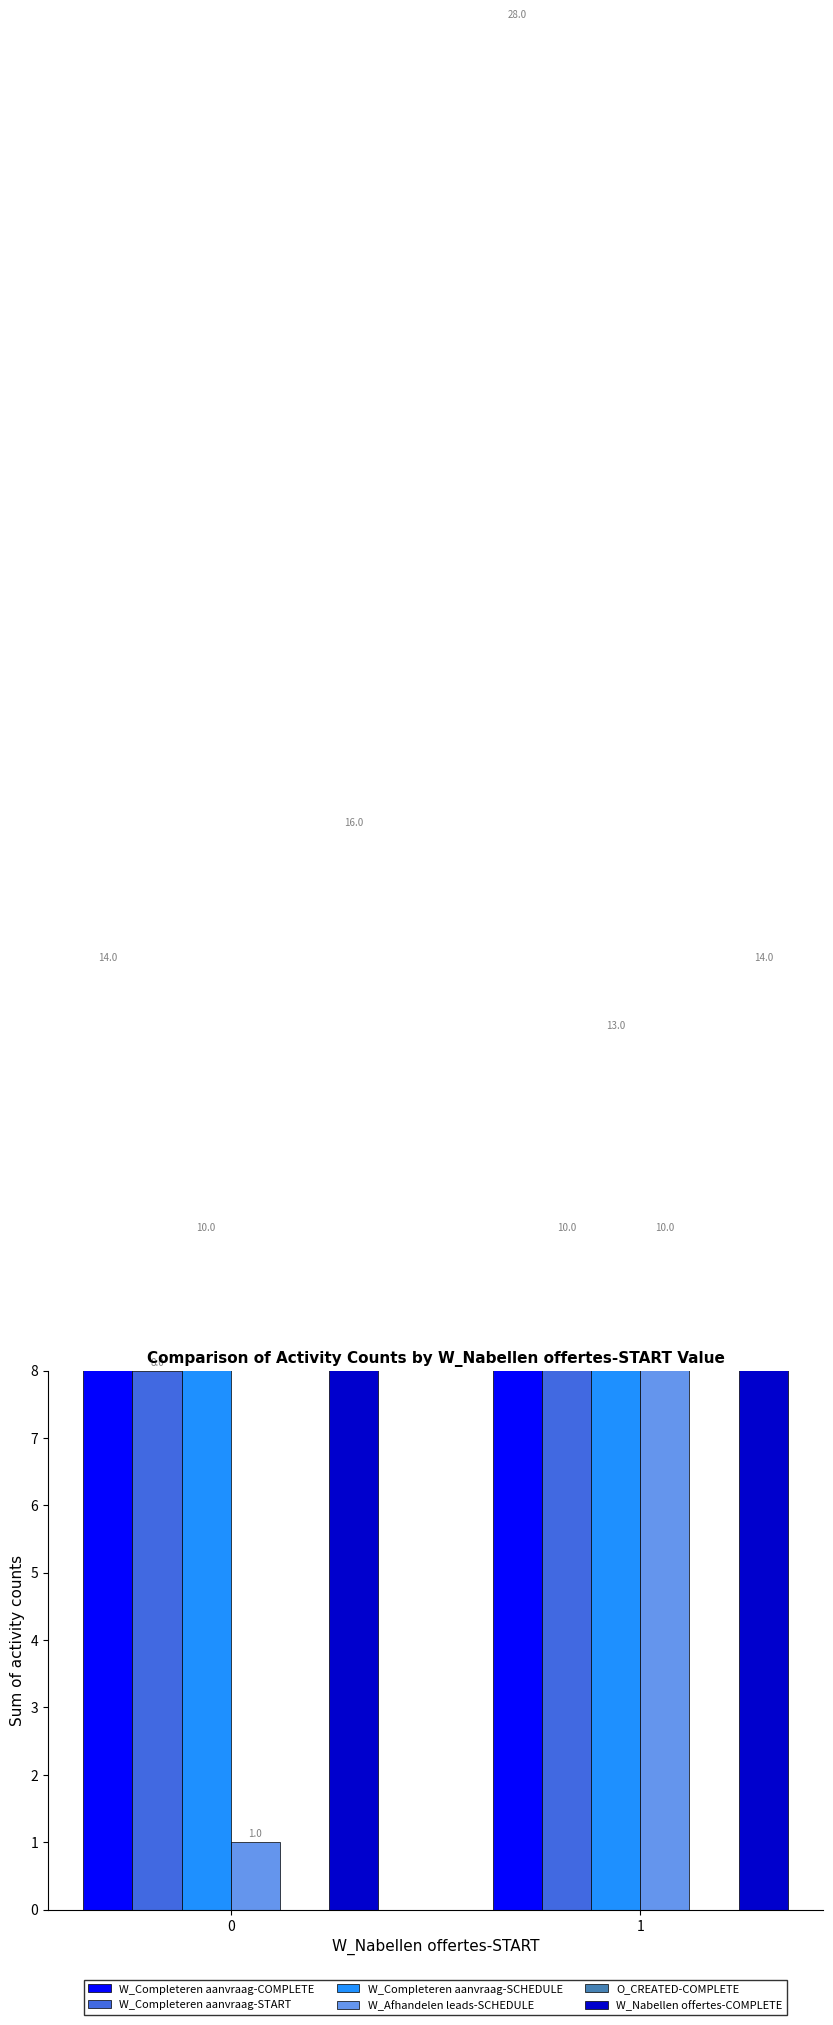

How many data points does each series have?

2